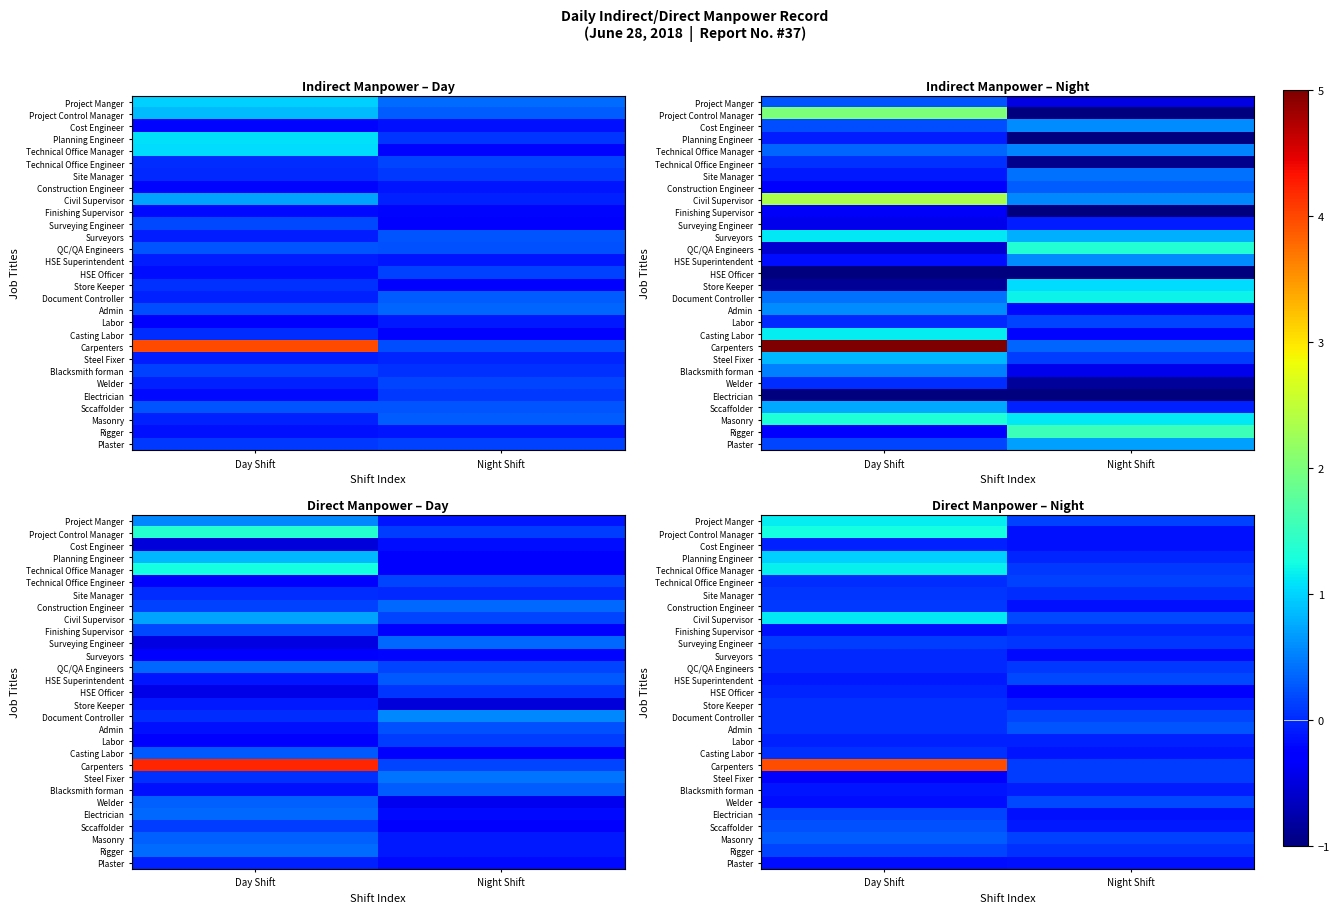

Count the number of categories in the chart.

2